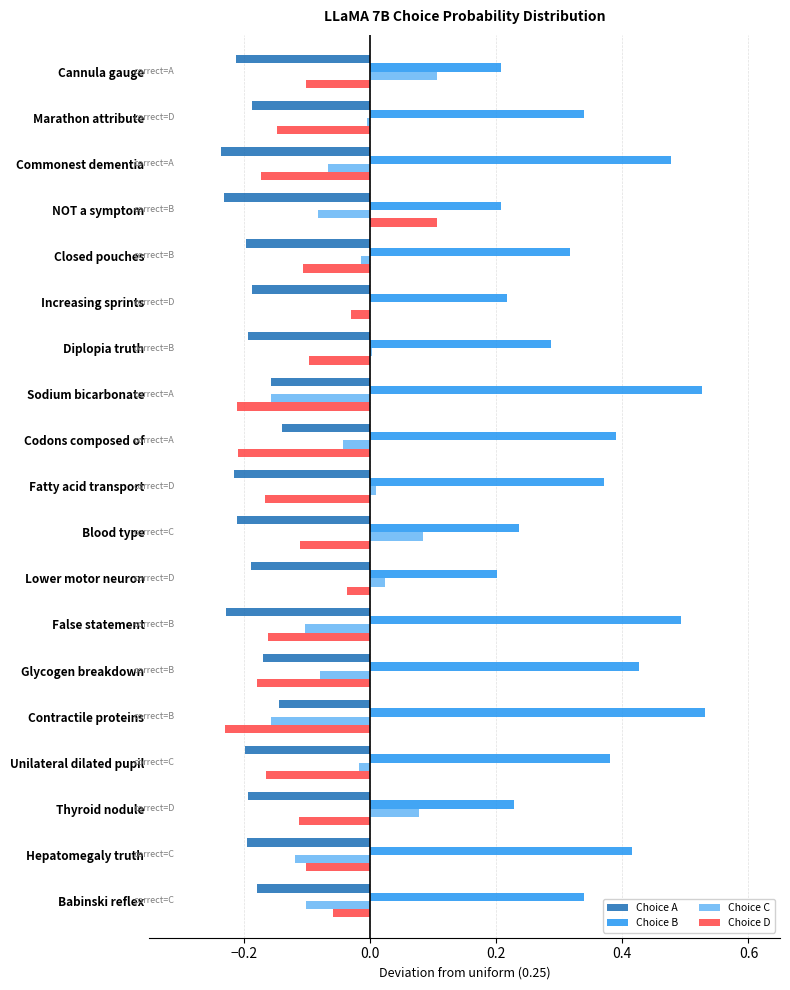

How many positive values does the Choice D series have?

1